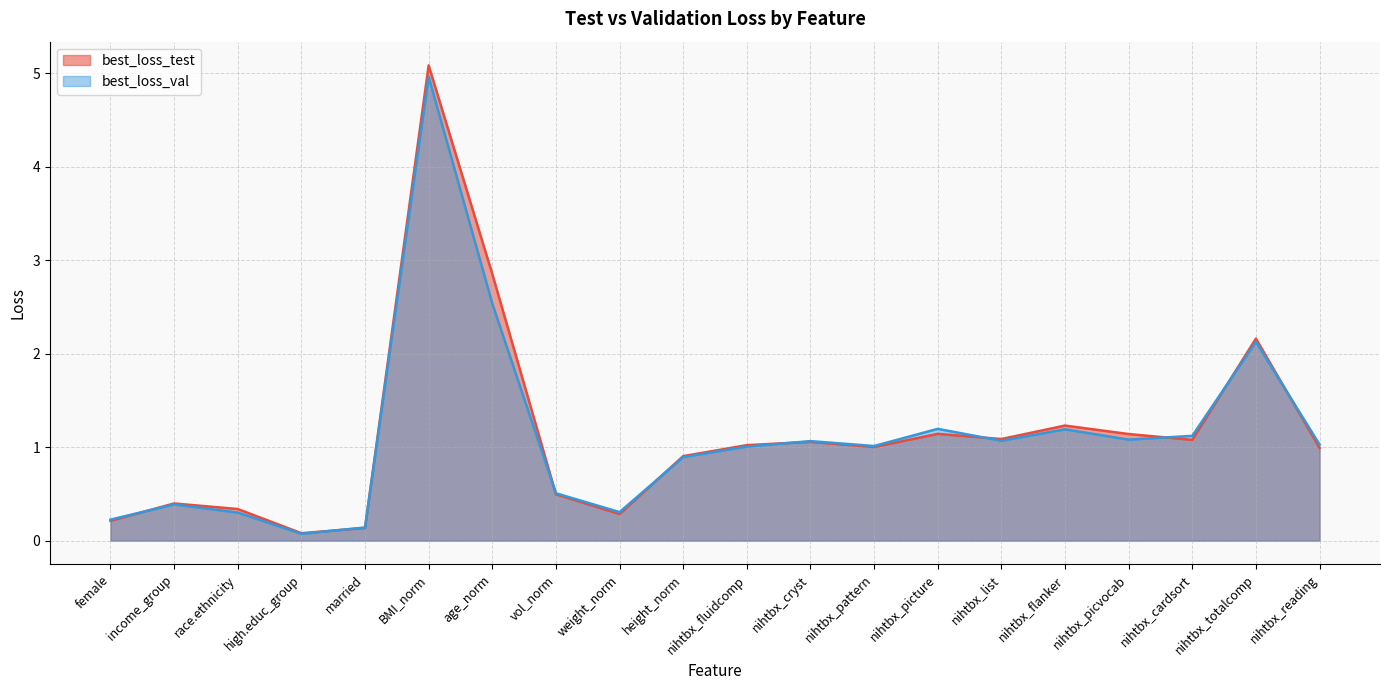

Where is the first local maximum for best_loss_test?

income_group